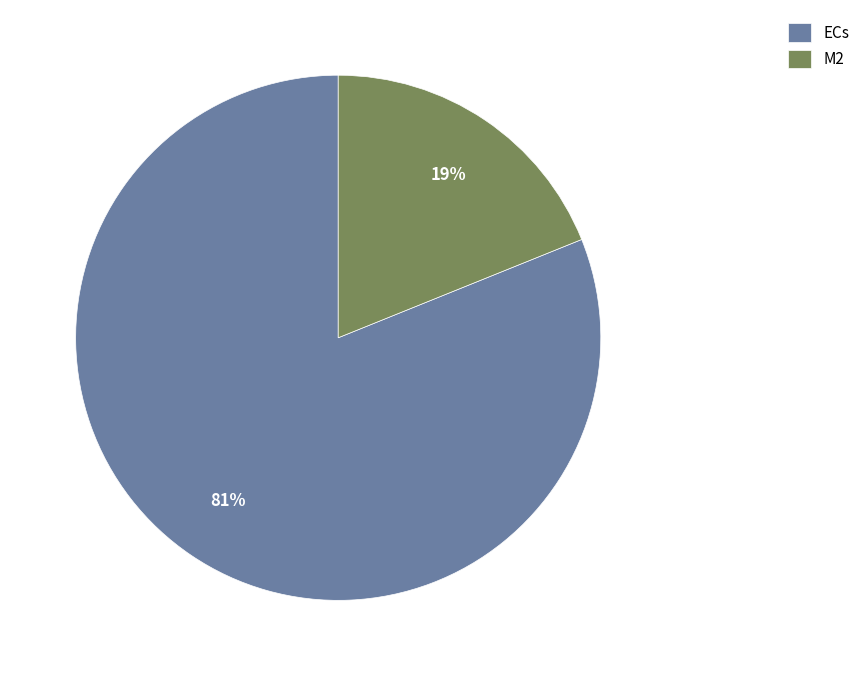

What percentage is the M2 slice, to the nearest percent?

19%